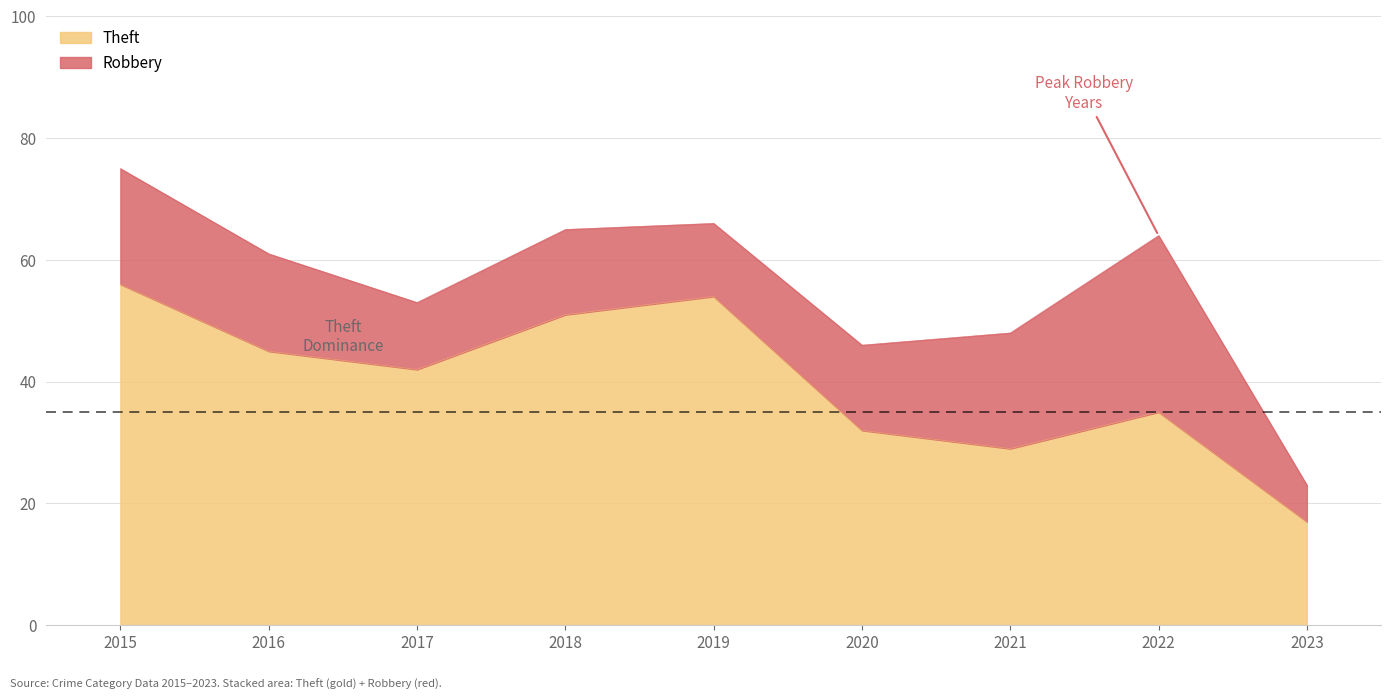

What is the difference between the second highest and second lowest values?

25